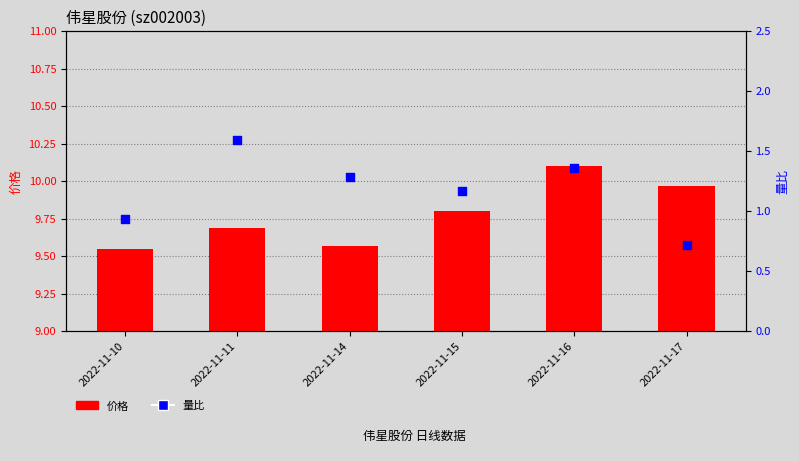

Which series reaches the maximum Y coordinate?

价格